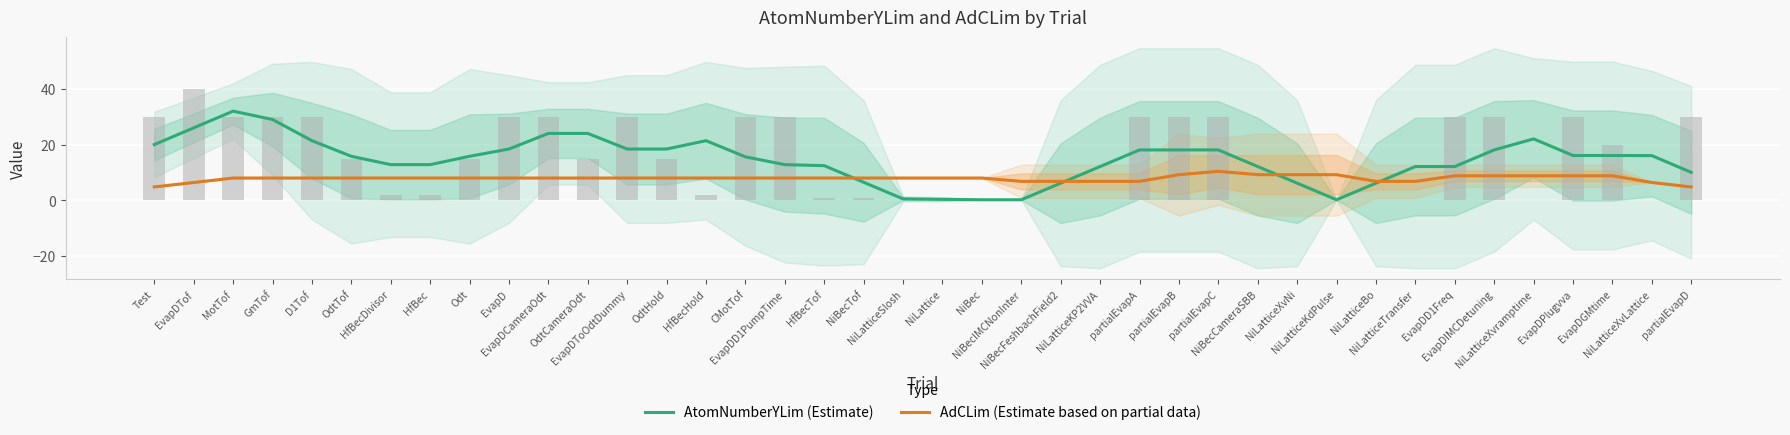

Reading left to right, extract all data points from this chart.

AtomNumberYLim (Estimate): 20.0	26.0	32.0	29.0	21.4	15.8	12.8	12.8	15.8	18.4	24.0	24.0	18.4	18.4	21.4	15.6	12.8	12.4	6.5	0.5	0.4	0.2	0.2	6.2	12.1	18.1	18.1	18.1	12.1	6.2	0.2	6.2	12.1	12.1	18.1	22.0	16.1	16.1	16.0	10.0
AdCLim (Estimate based on partial data): 4.8	6.4	8.0	8.0	8.0	8.0	8.0	8.0	8.0	8.0	8.0	8.0	8.0	8.0	8.0	8.0	8.0	8.0	8.0	8.0	8.0	8.0	6.8	6.8	6.8	6.8	9.2	10.4	9.2	9.2	9.2	6.8	6.8	8.8	8.8	8.8	8.8	8.8	6.4	4.8